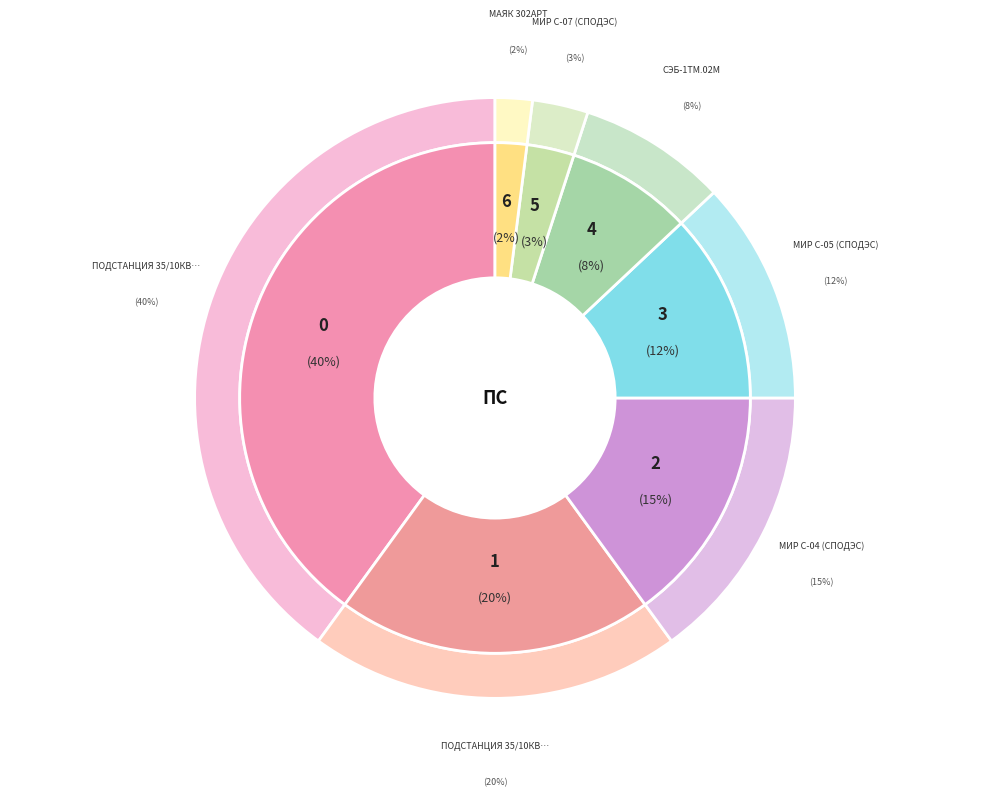

Is the sum of МИР С-04 (СПОДЭС) and МИР С-07 (СПОДЭС) greater than half?

No